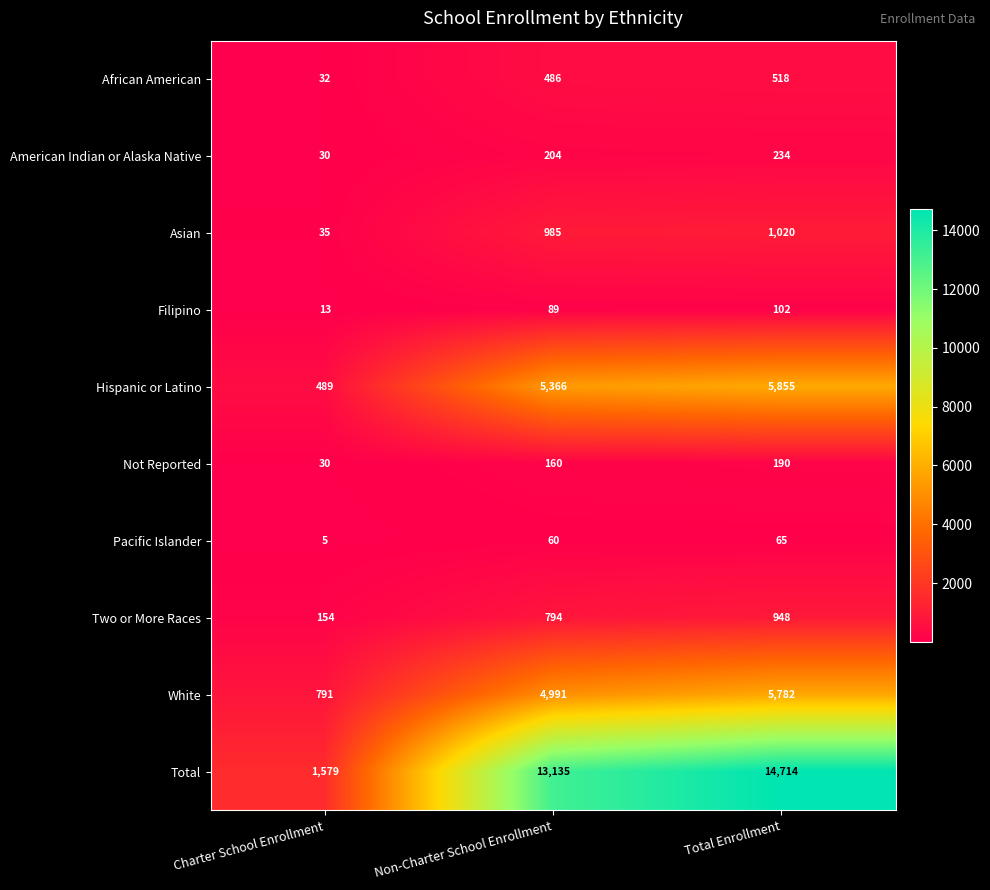

True or false: Not Reported has a value of 160 at Non-Charter School Enrollment.

True